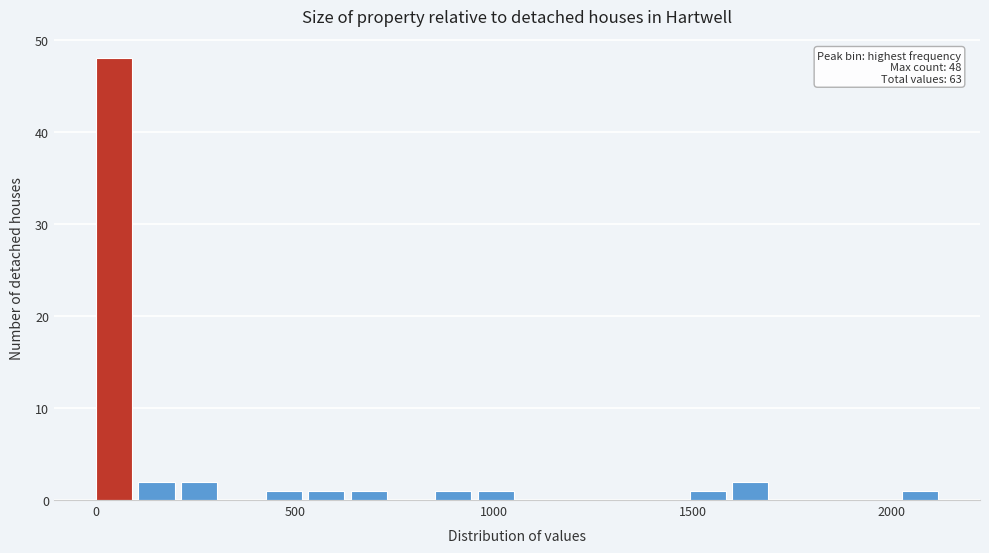

Read against the x-axis, roughly where is the centre of the tallest bar?

50